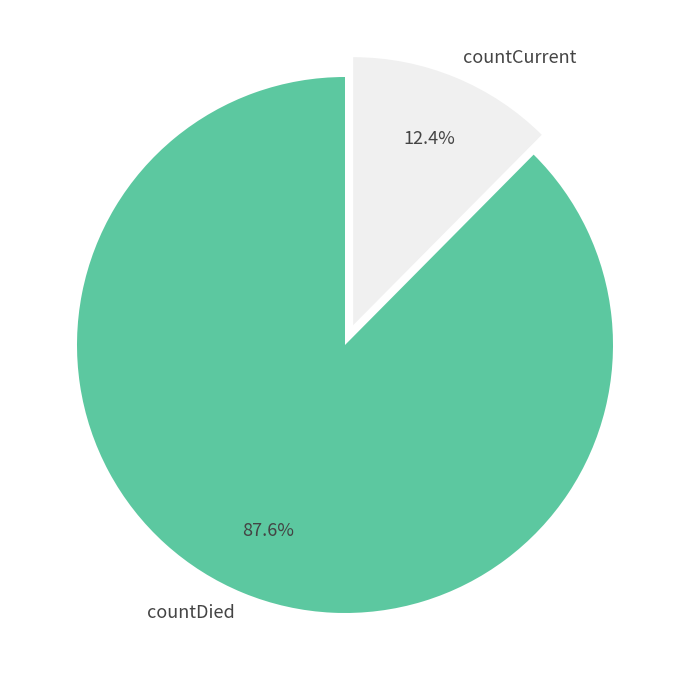

The countDied slice represents 73% of the pie. True or false?

False